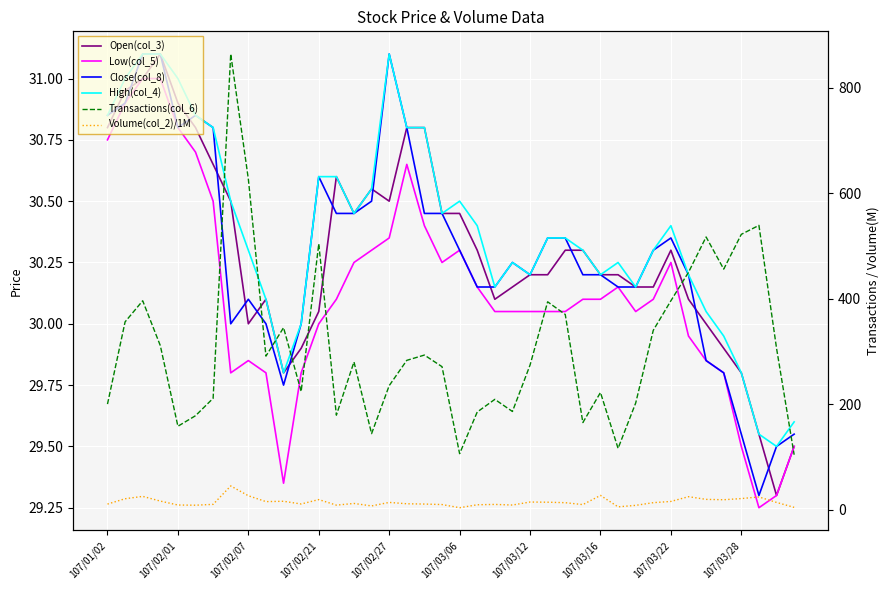

What is the difference between the second highest and minimum values in the Volume(col_2)/1M series?

23.4